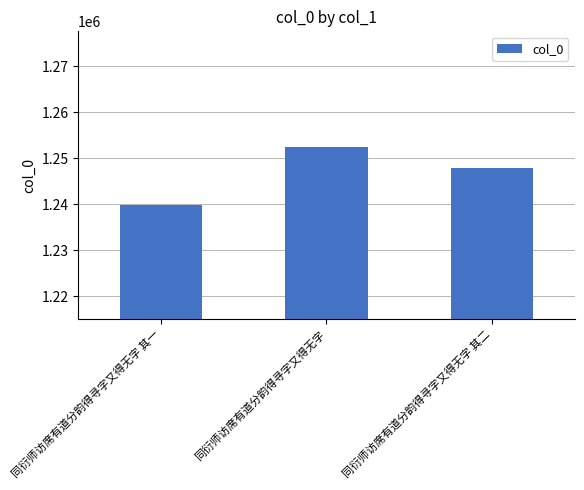

Does the chart contain any negative values?

No